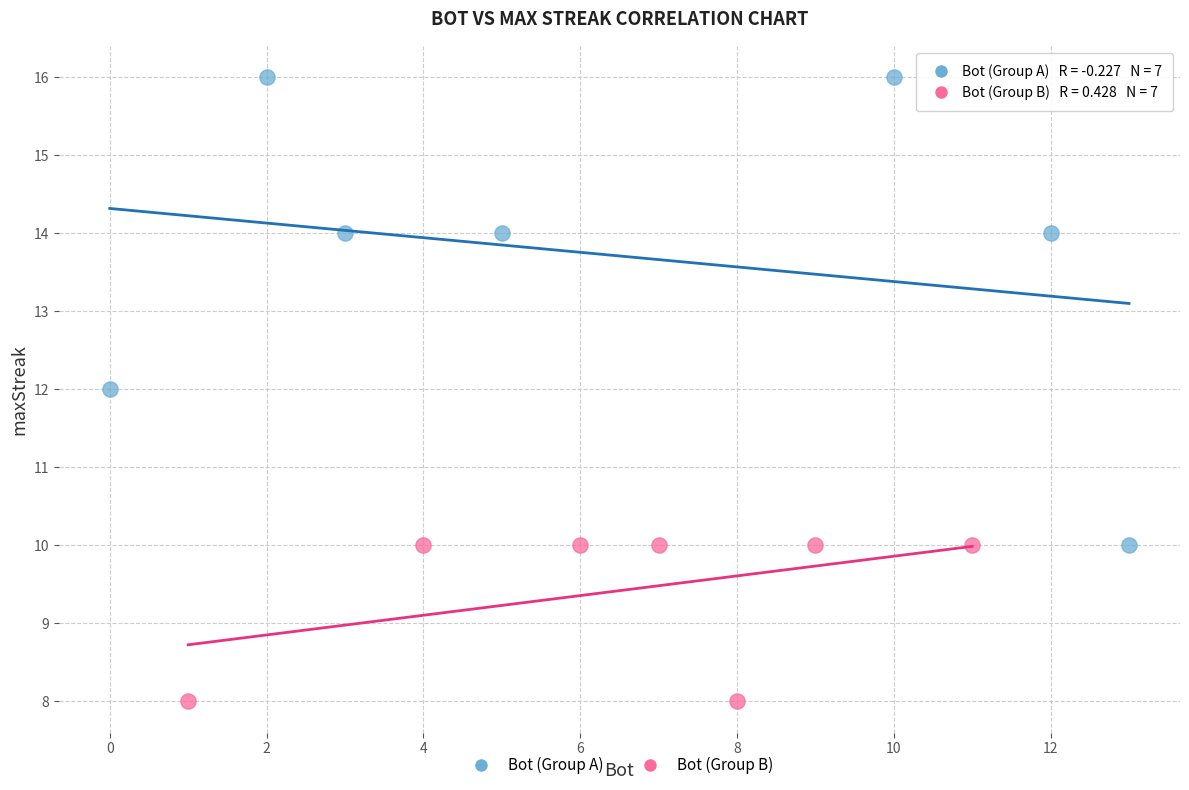

Which series contains the highest Y value?

Bot (Group A)